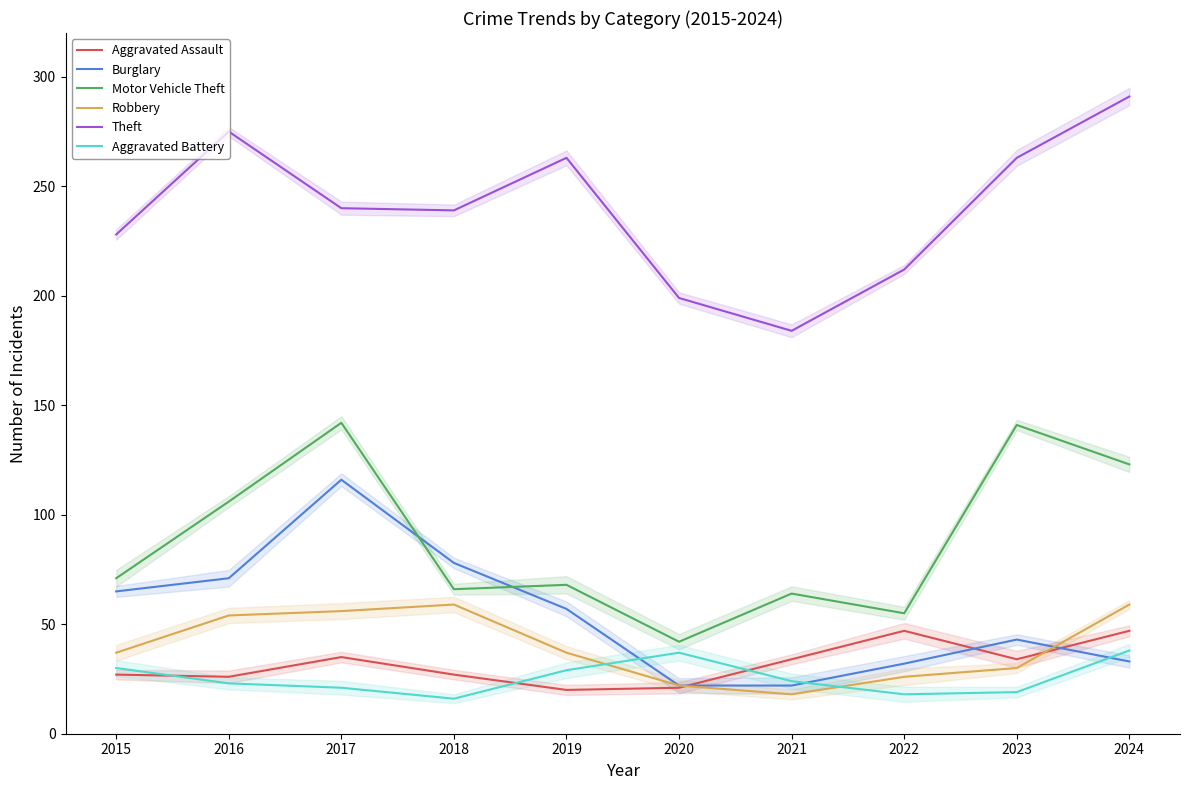

Is it true that Theft equals 454 at 2023?

False